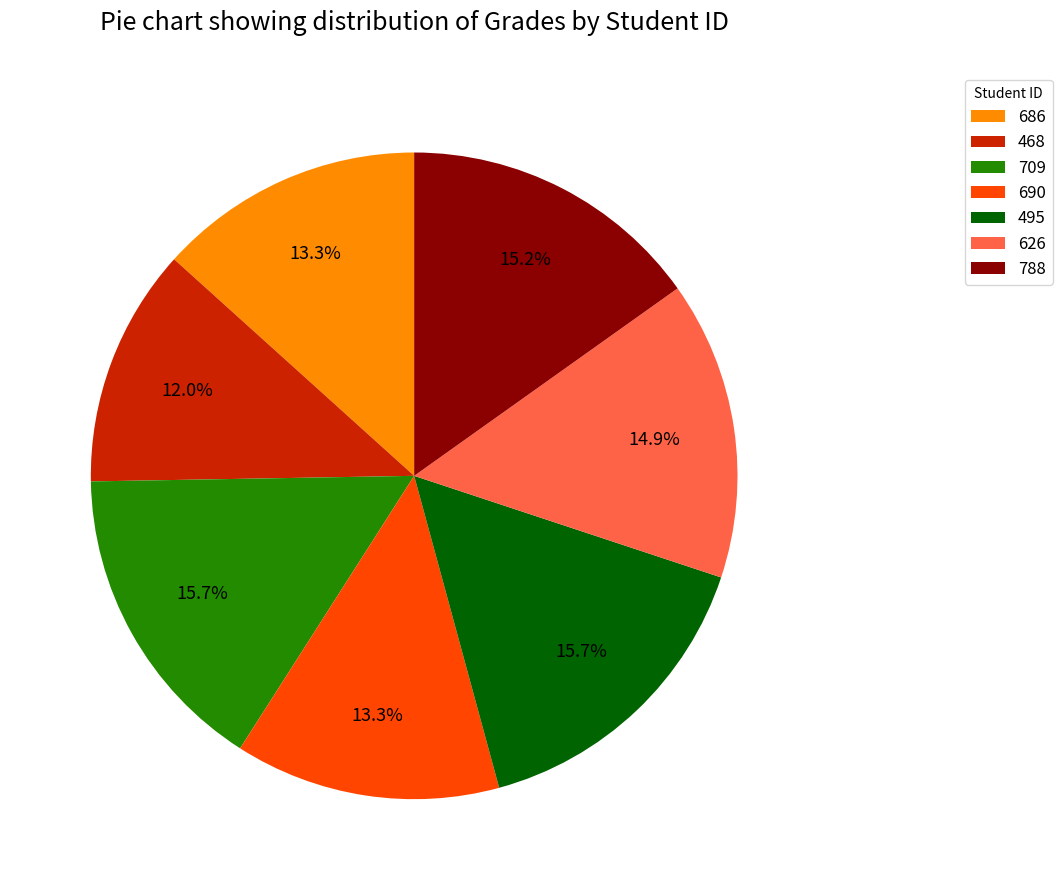

The 495 slice represents 16% of the pie. True or false?

True